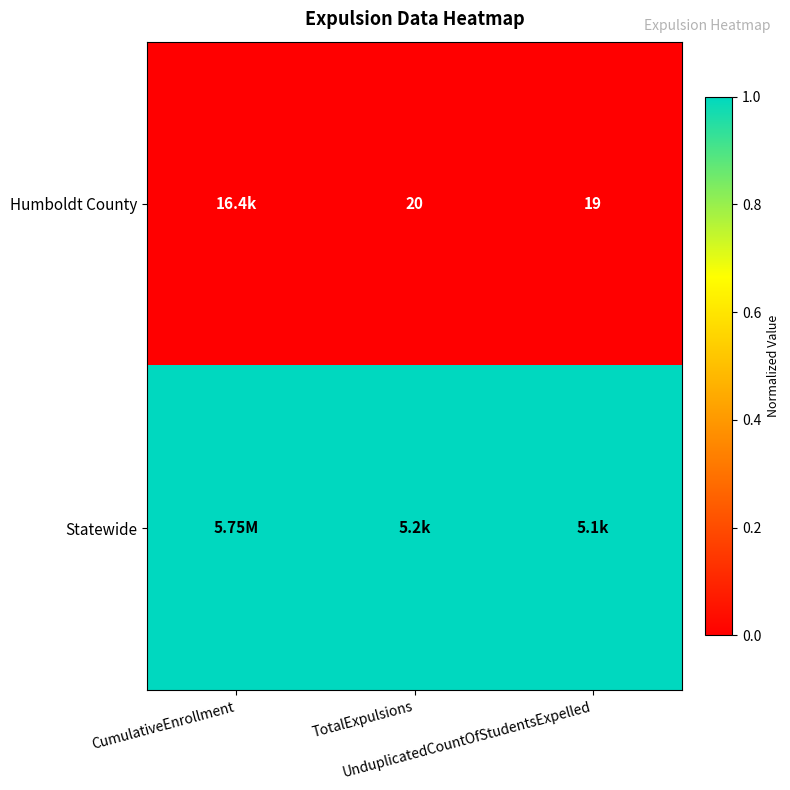

Rank the series at TotalExpulsions from lowest to highest value.

Humboldt County, Statewide